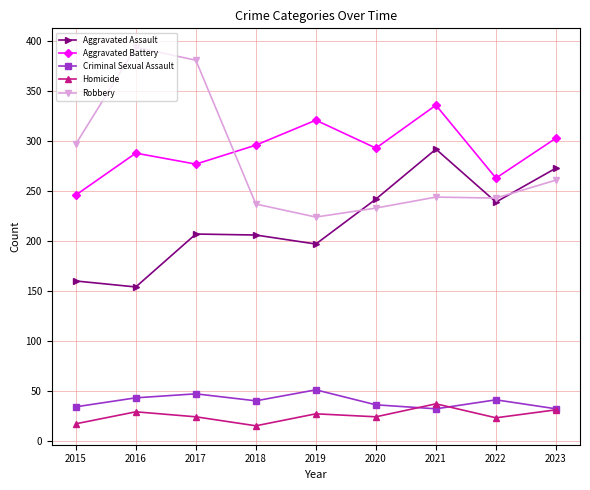

What is the spread (max minus min) of values at 2019?

294